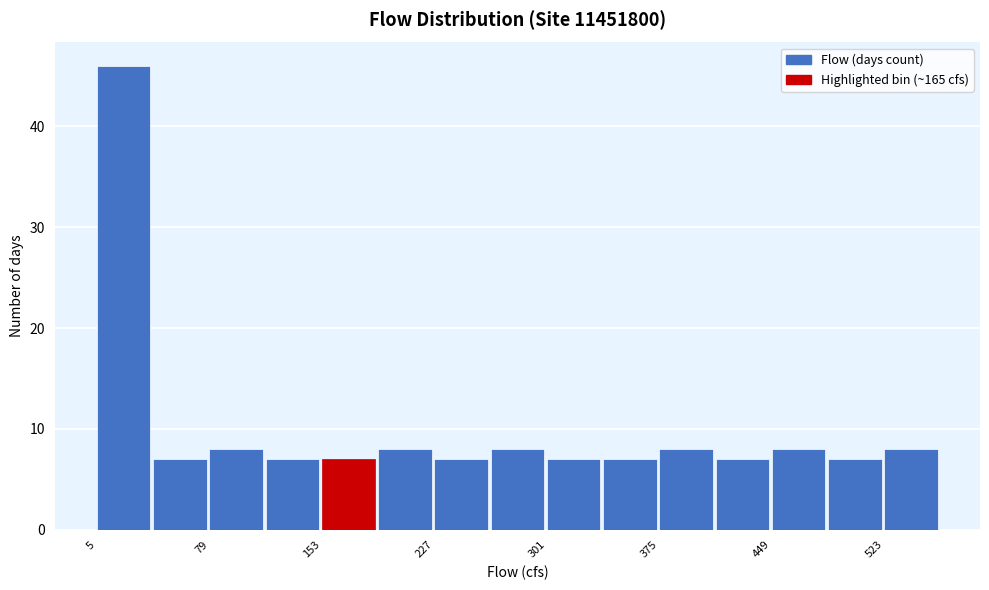

Around what value on the x-axis is the tallest bar? Give the approximate position of its centre, as read against the axis.

20